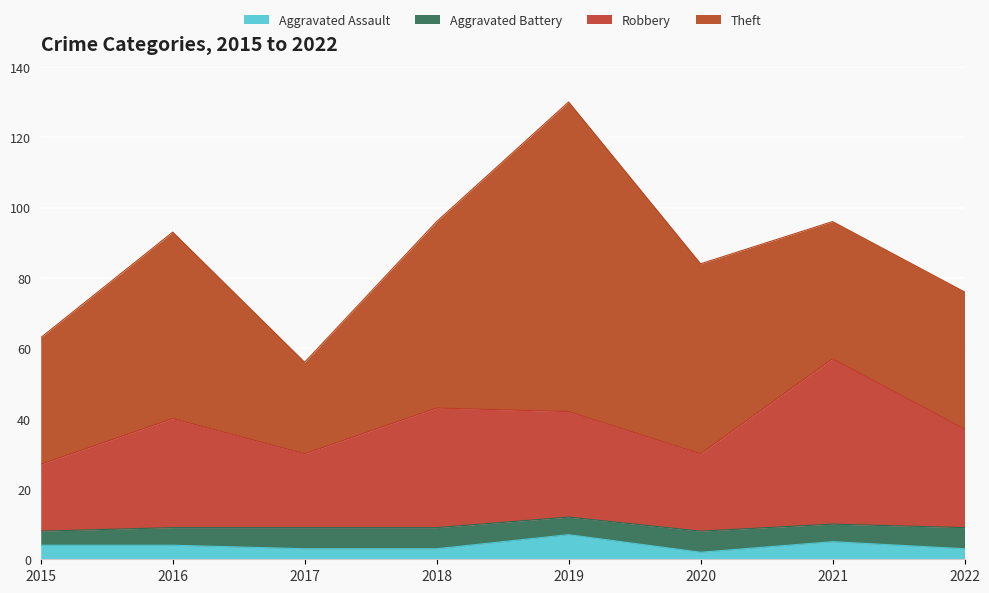

Which category has the lowest value in the Aggravated Assault series?

2020